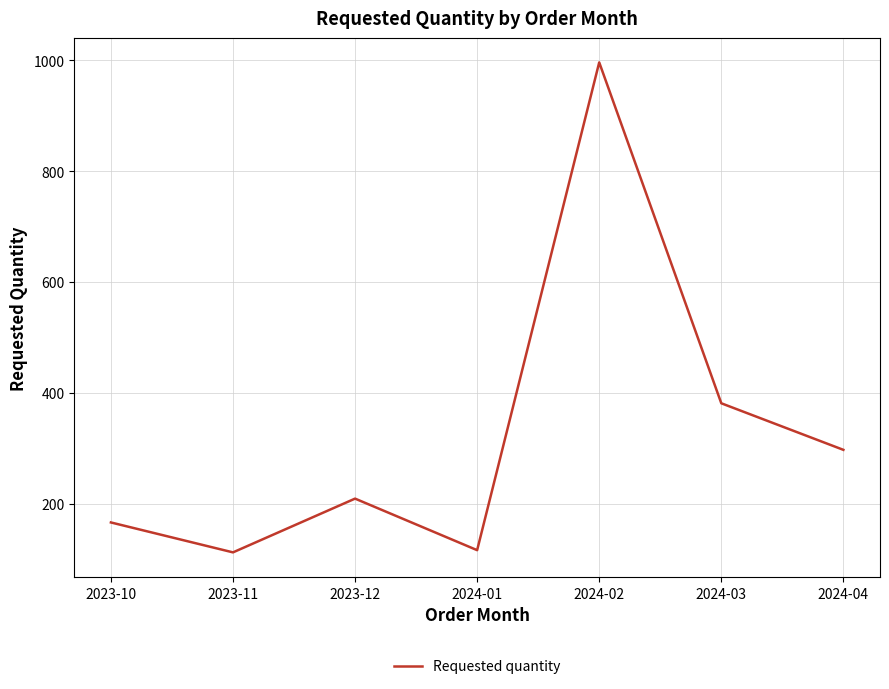

What is the change in value from 2023-11 to 2024-03?

+269